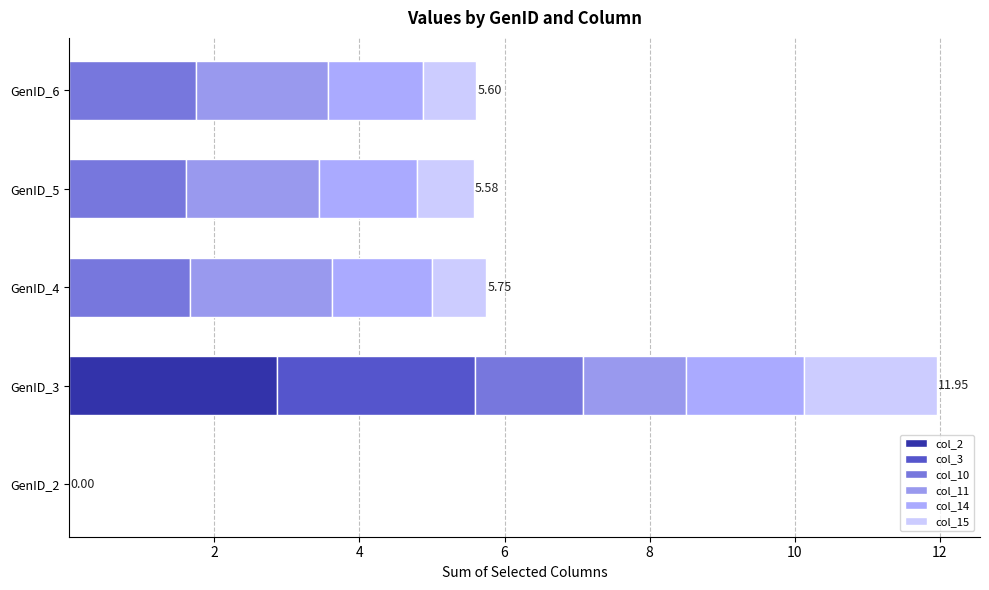

What are all the series names shown in the legend?

col_2, col_3, col_10, col_11, col_14, col_15